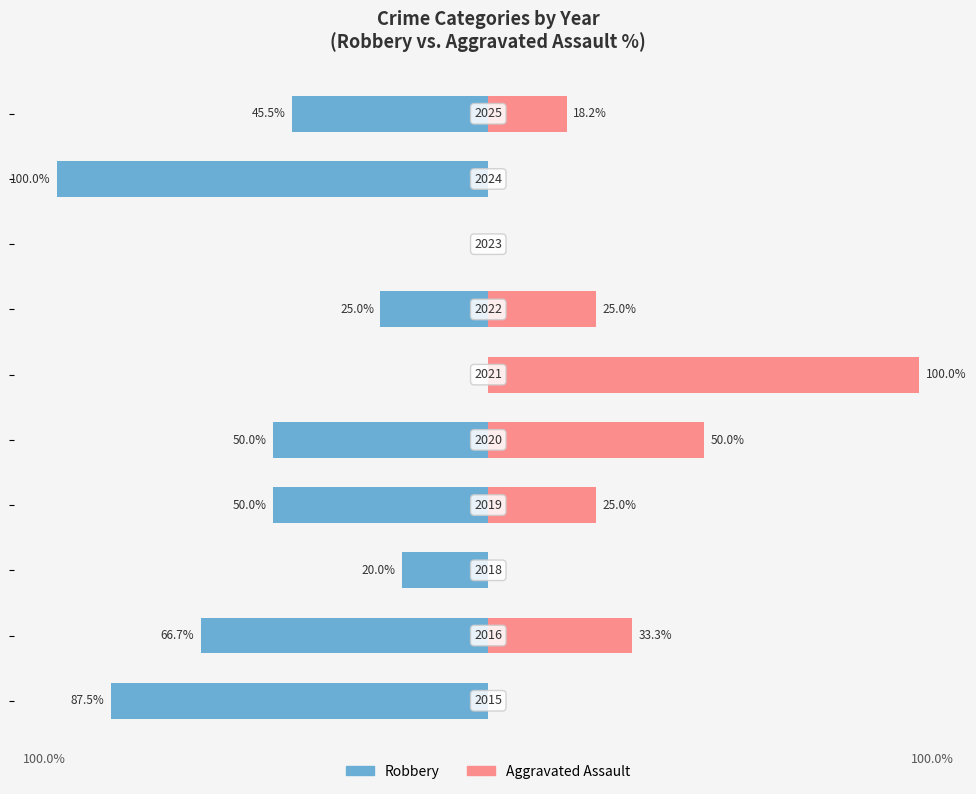

What is the average value of the Aggravated Assault series?

25.2